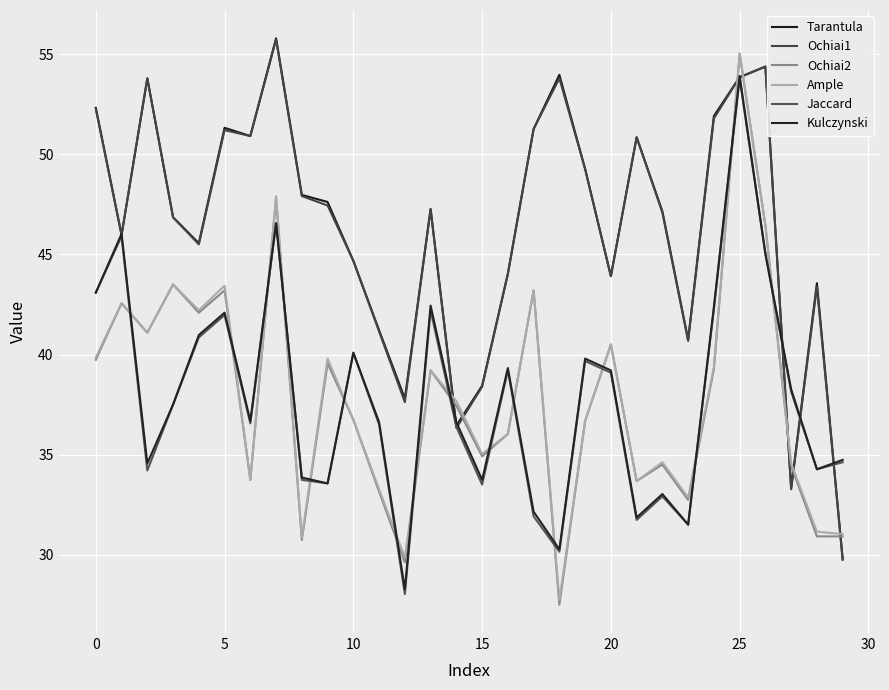

Where is Ochiai2 nearest to the value 41?

5